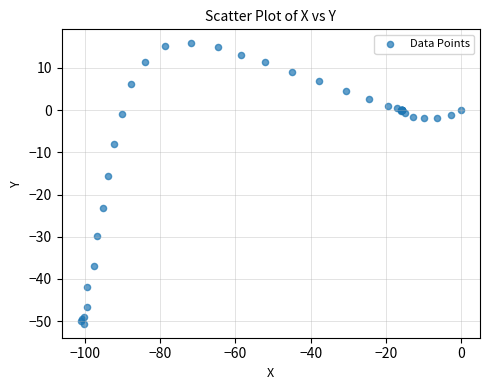

What Y value in the scatter plot is closest to -17?

-15.7